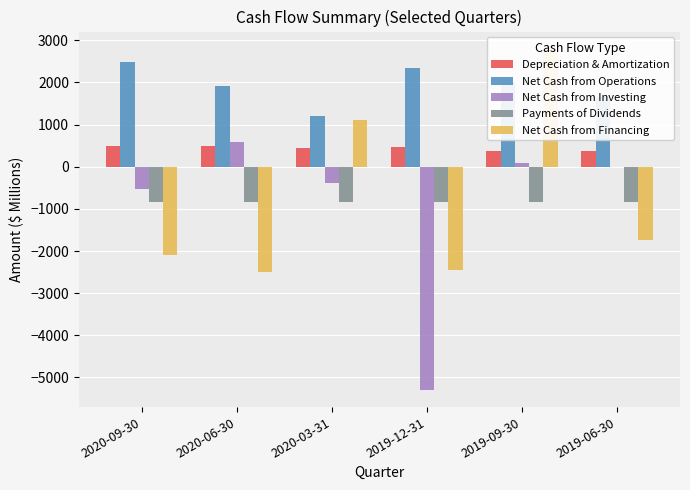

Which category has the highest value across all series?

2019-09-30